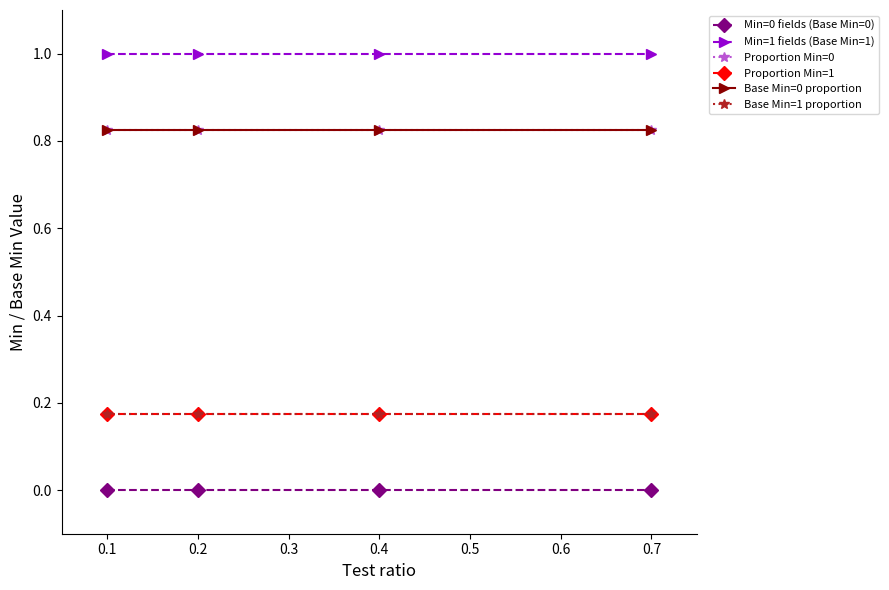

Is it true that Base Min=0 proportion equals 0.8 at 0.7?

True